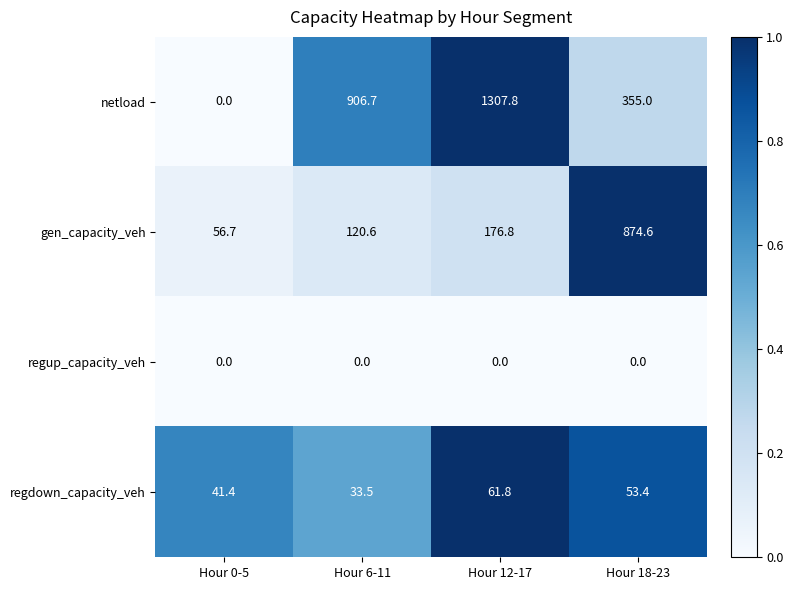

Reading left to right, list all the values displayed in this chart.

netload: 0.0	906.7	1307.8	355.0
gen_capacity_veh: 56.7	120.6	176.8	874.6
regup_capacity_veh: 0.0	0.0	0.0	0.0
regdown_capacity_veh: 41.4	33.5	61.8	53.4